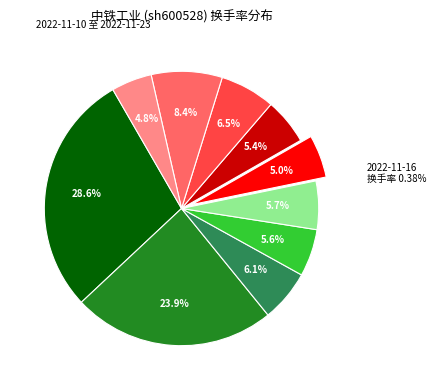

How many segments does this pie chart have?

10